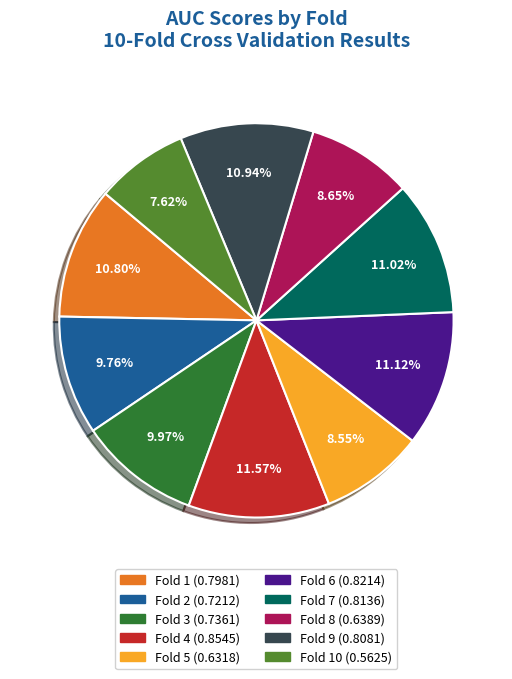

Is there a majority slice in this chart?

No